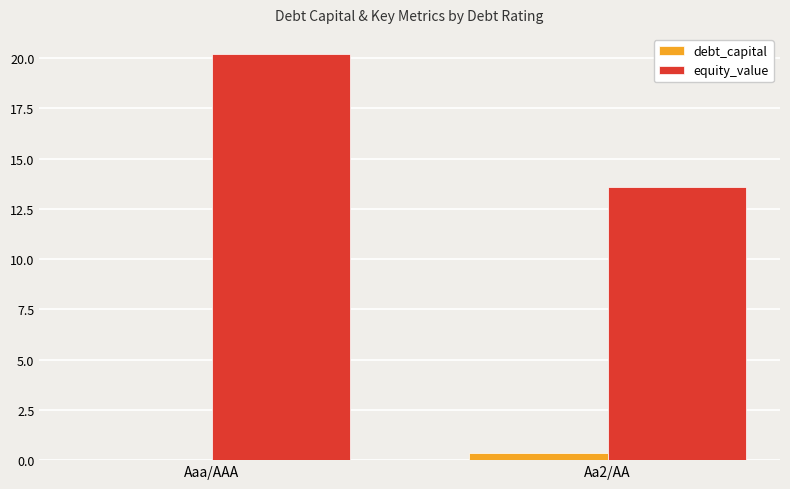

What is the sum of all debt_capital values?

0.3